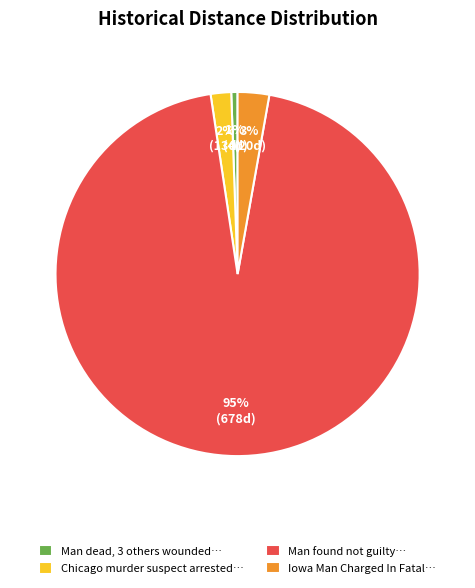

To the nearest percent, what is the average slice percentage?

25%